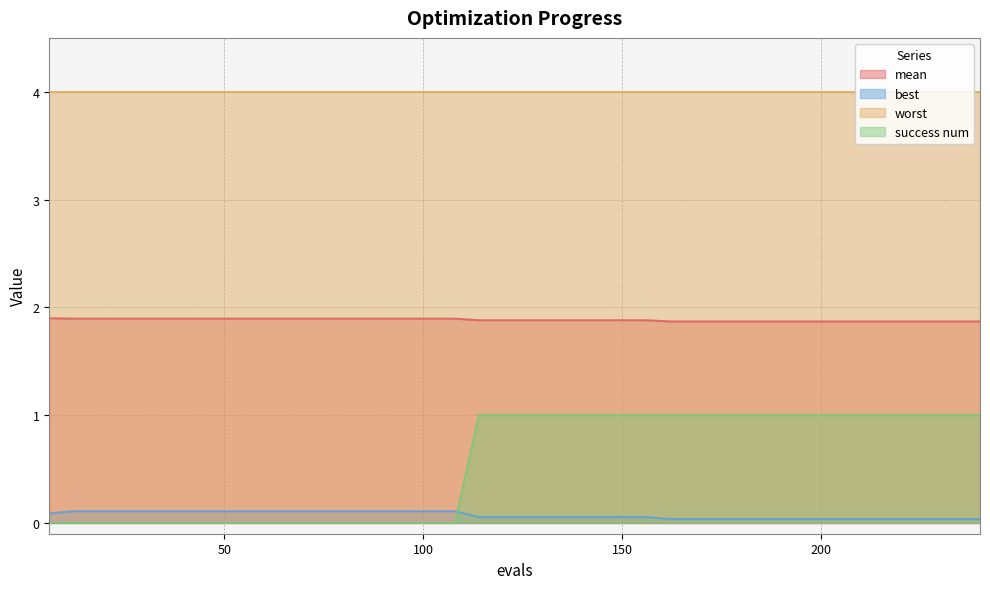

What are all the series names shown in the legend?

mean, best, worst, success num